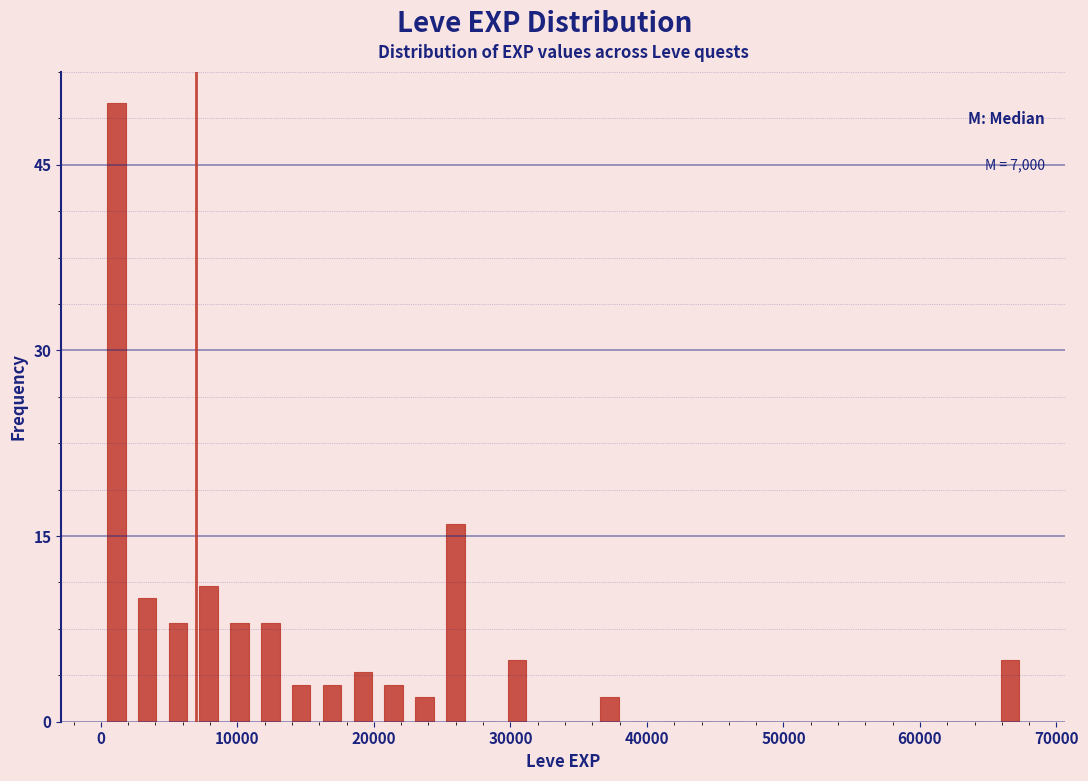

Around what value on the x-axis is the tallest bar? Give the approximate position of its centre, as read against the axis.

1000